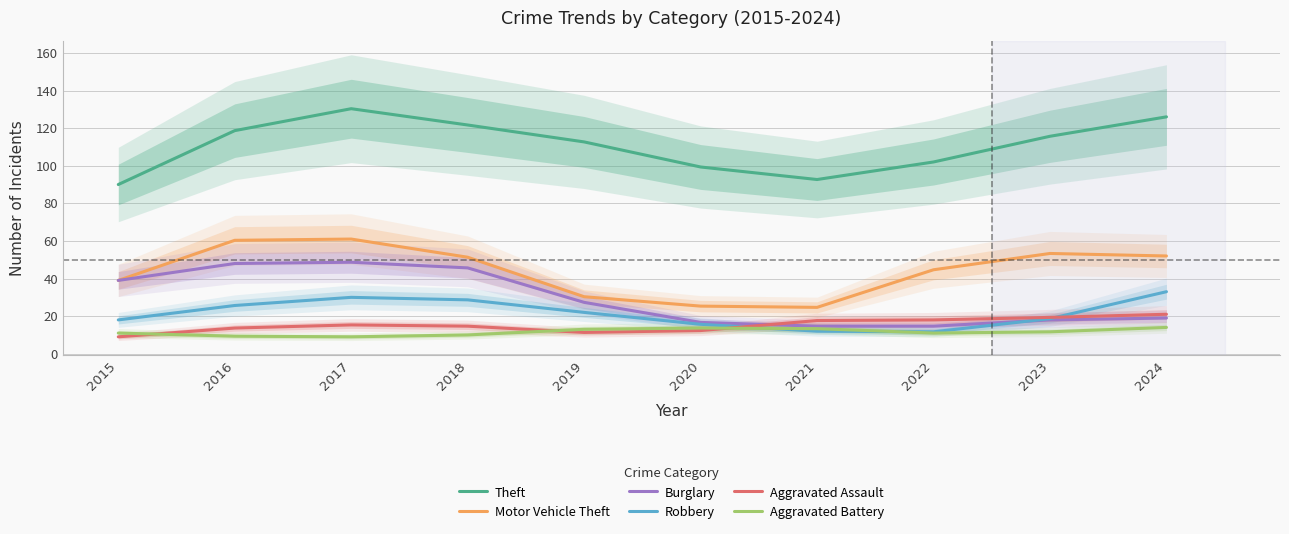

At which category does the chart reach its peak across all series?

2017